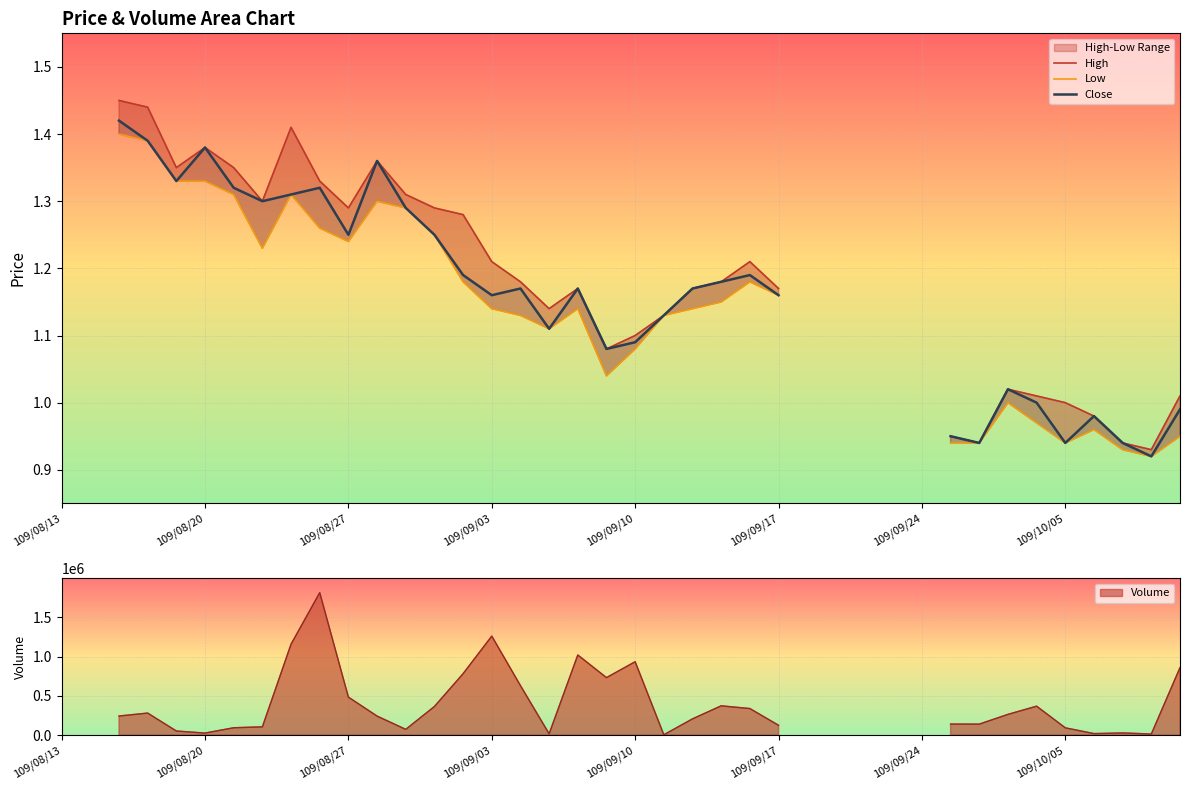

What is the total value across all series at 36?

2.9